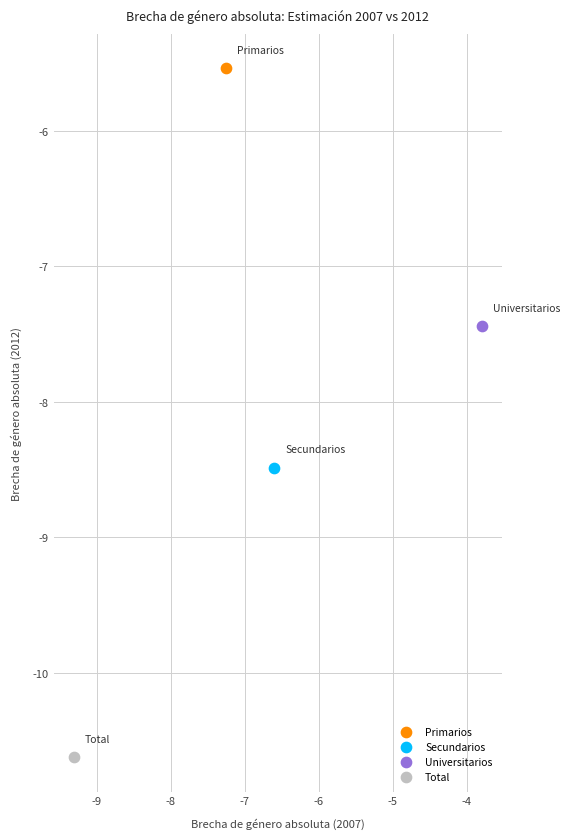

What are all the series names shown in the legend?

Primarios, Secundarios, Universitarios, Total